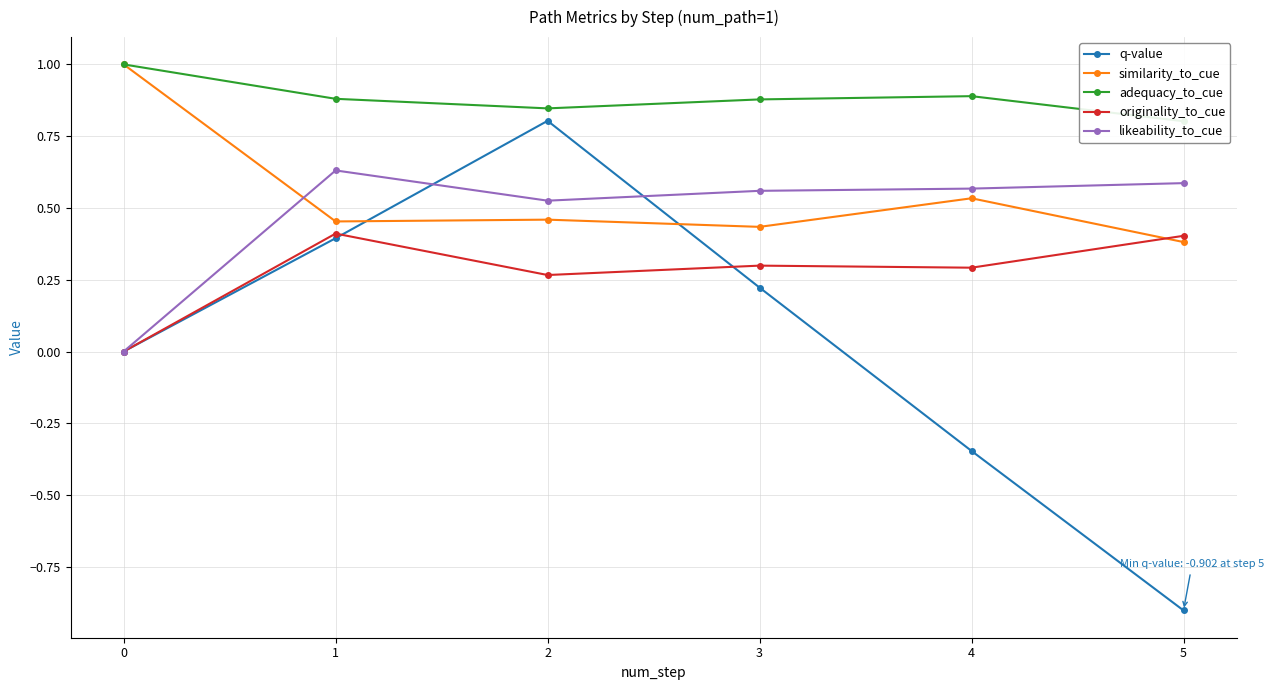

True or false: similarity_to_cue and originality_to_cue cross at least once.

True